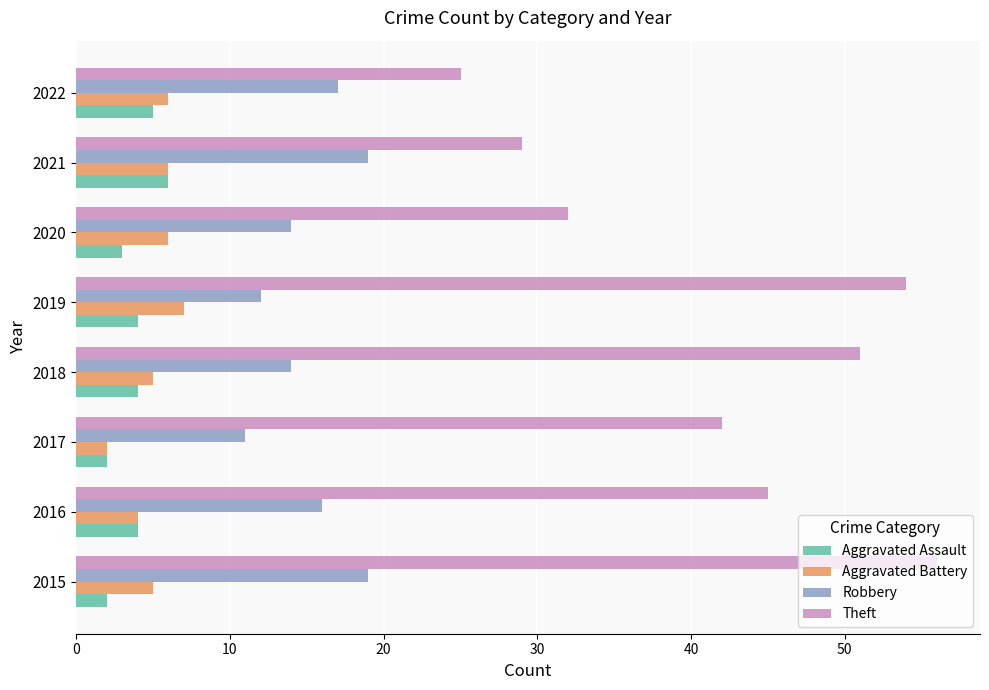

What is the approximate value of Robbery at 2021?

19